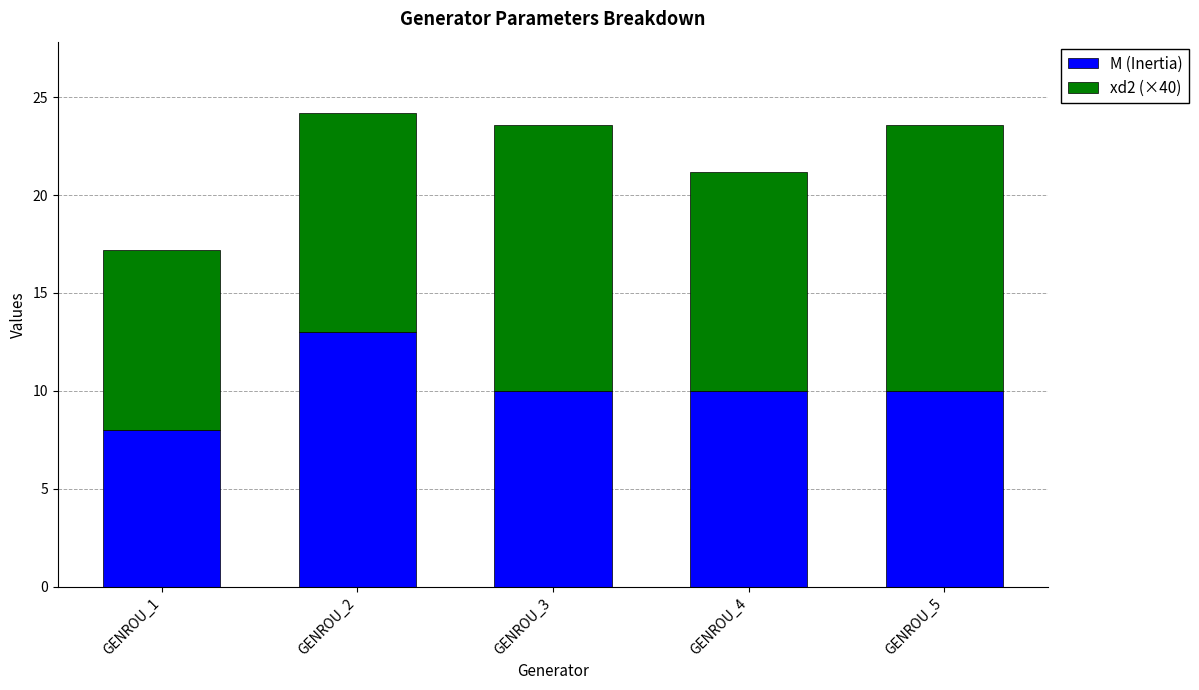

What are all the series names shown in the legend?

M (Inertia), xd2 (×40)